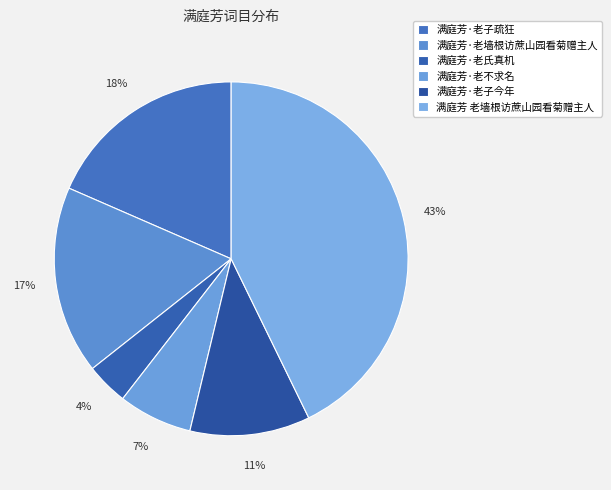

To the nearest percent, what is the difference between the 满庭芳 老墙根访蔗山园看菊赠主人 and 满庭芳·老氏真机 slice percentages?

39%